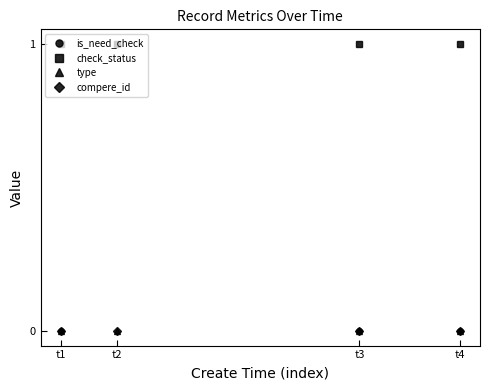

Is this an area chart (filled region under the line)?

No